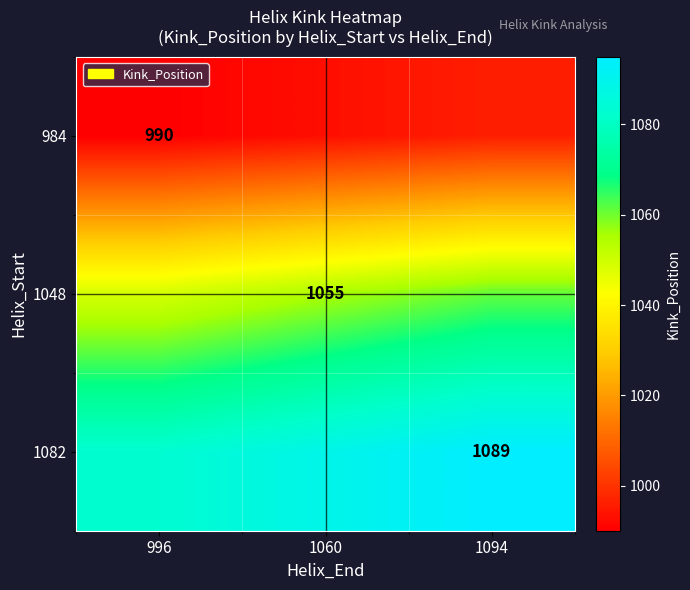

The value of 1082 at 1094 is 1801. True or false?

False